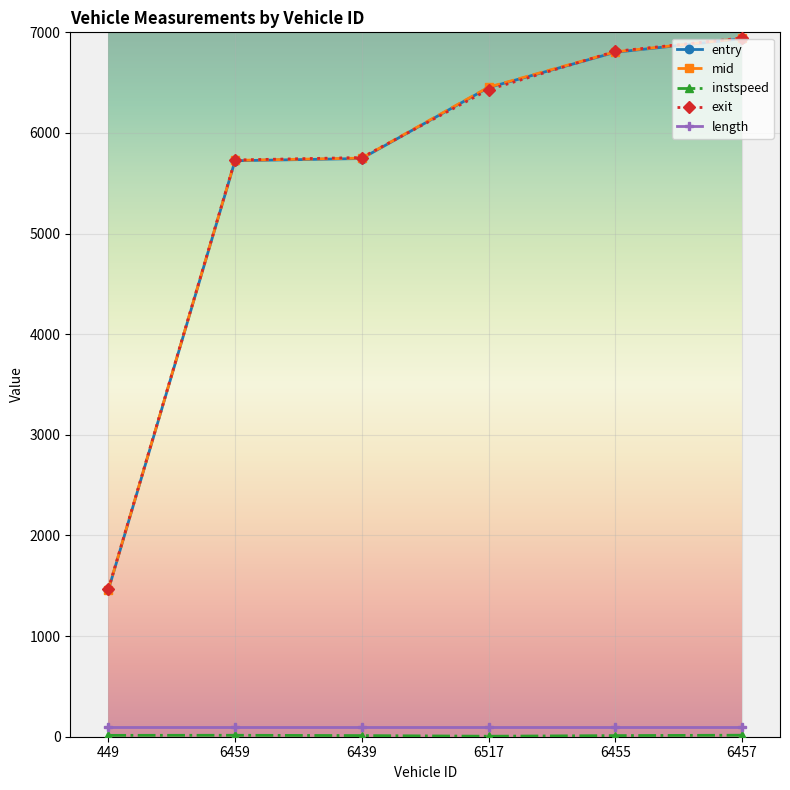

How many values in the exit series are below 6430?

3